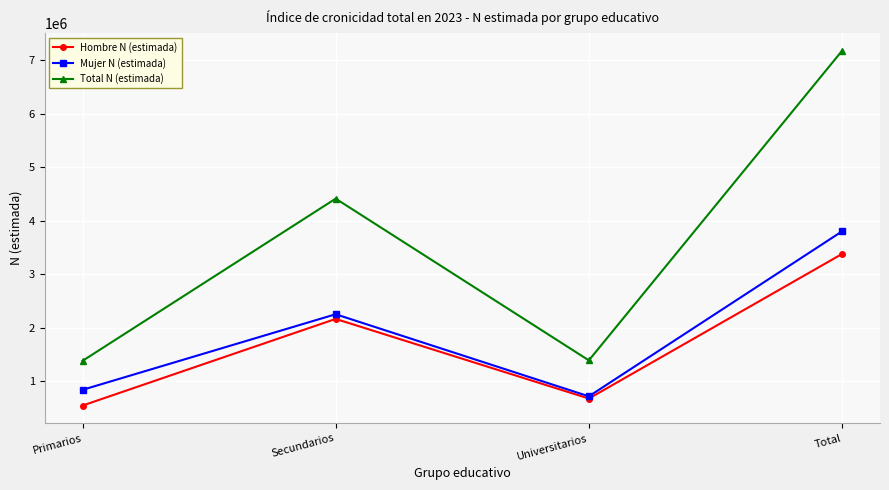

What is the spread (max minus min) of values at Secundarios?

2249521